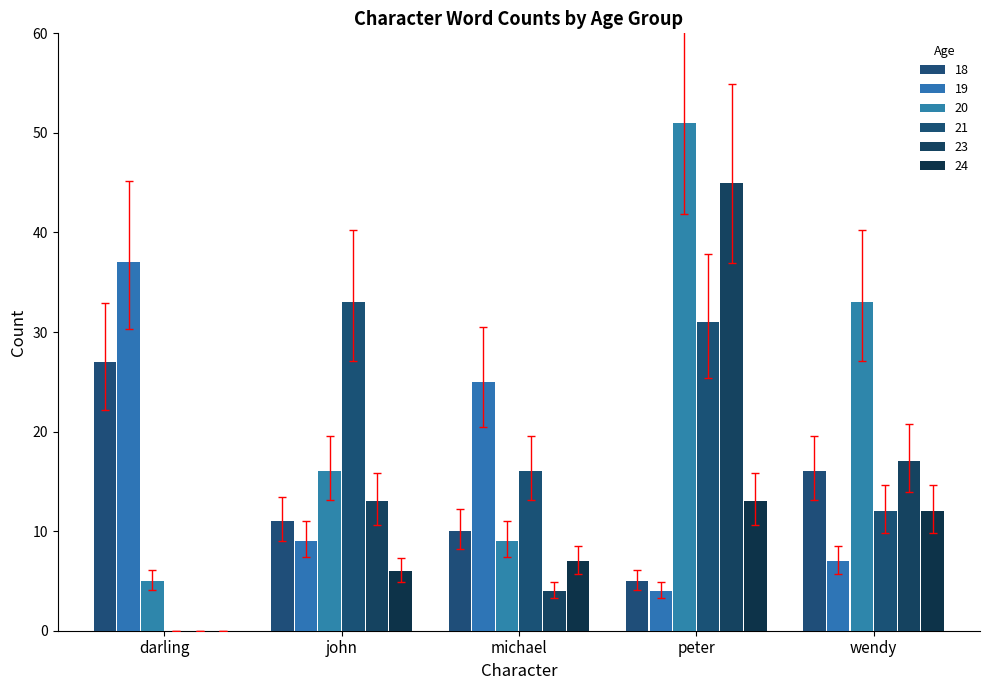

How many groups of bars are there?

5